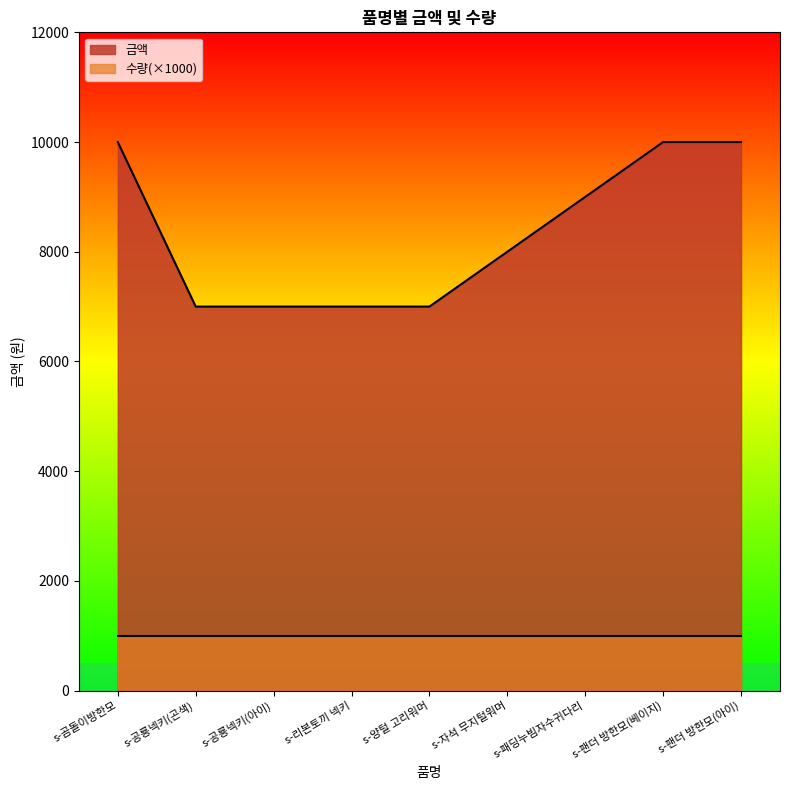

Is it true that the value at s-양털 고리워머 is 9724?

False